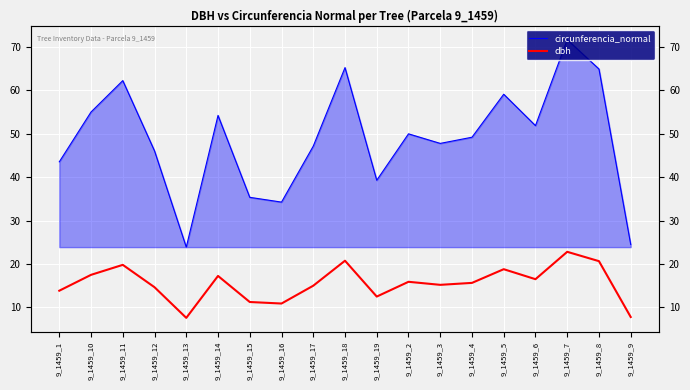

What is the sum of the circunferencia_normal values at 9_1459_12 and 9_1459_15?

81.4